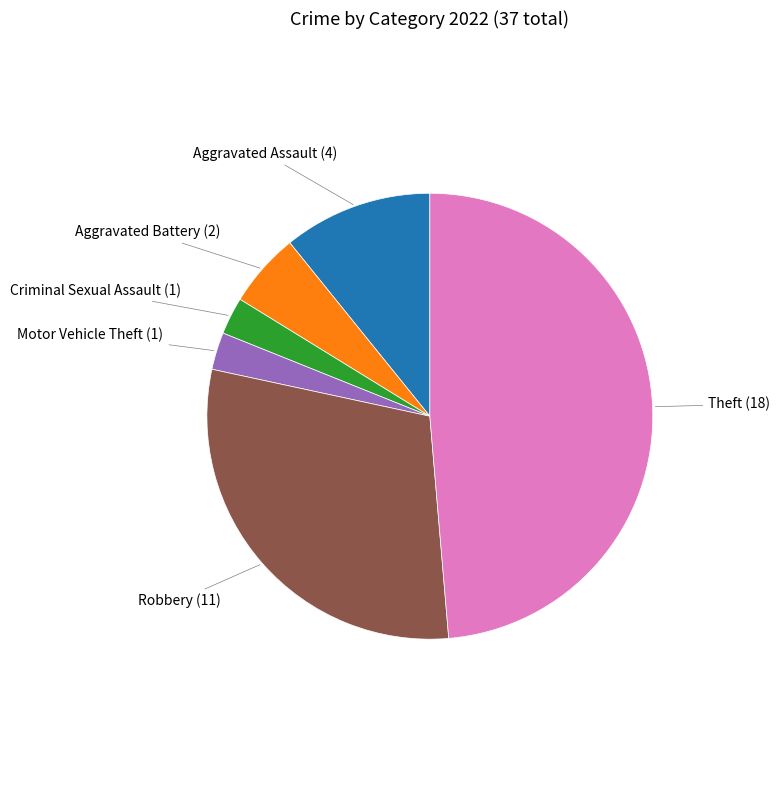

Is there any slice that represents more than half of the pie?

No